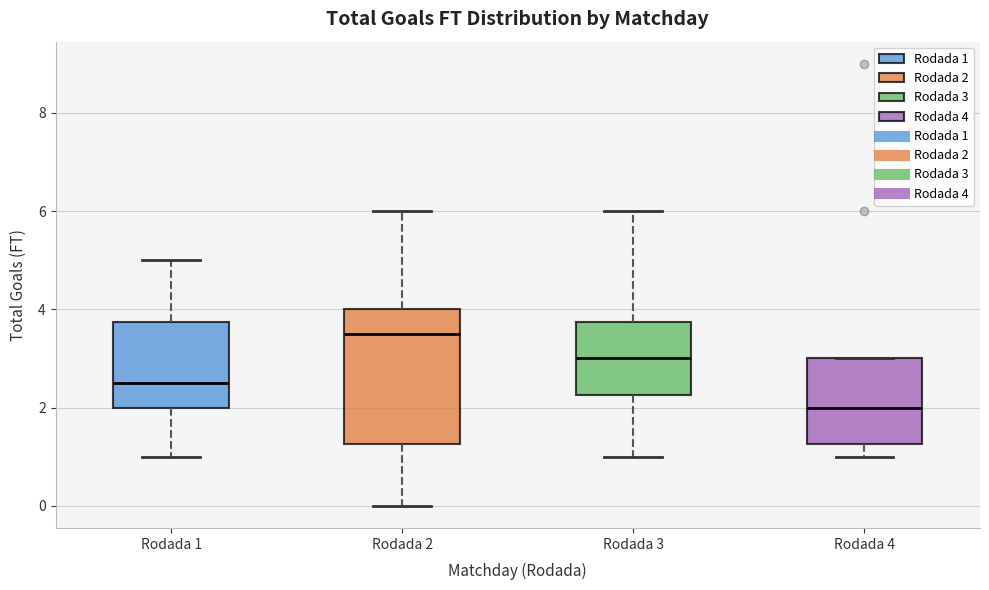

Where is the upper edge of the box for Rodada 3 on the y-axis? The values are not printed on the chart, so give them approximately, as read against the axis.

3.8